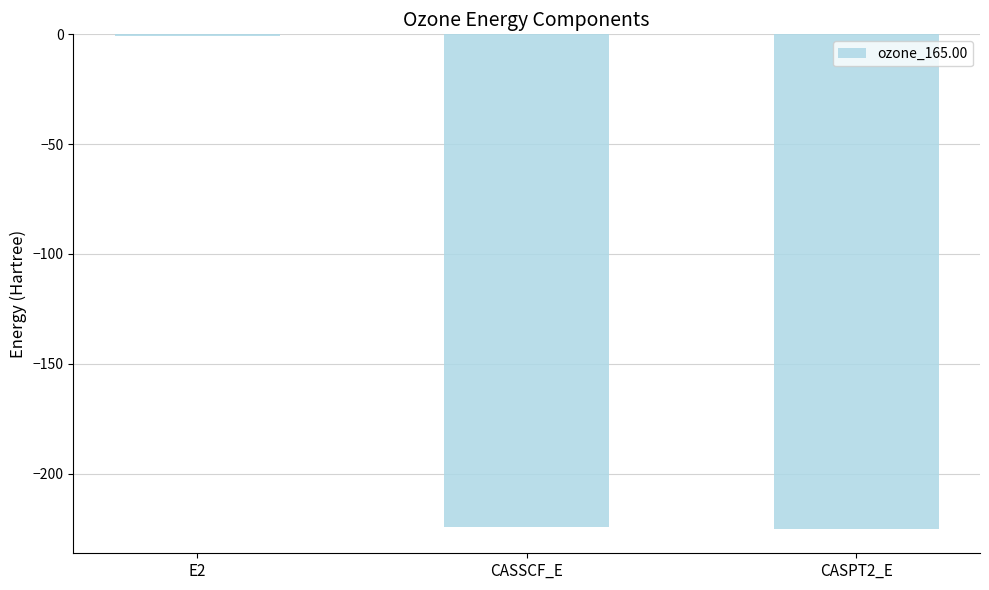

Does the chart contain stacked bars?

No